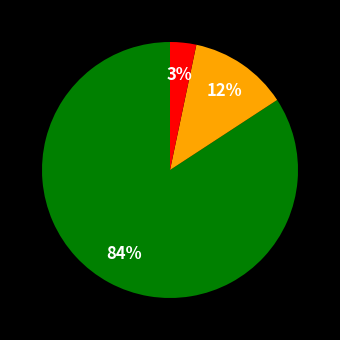

To the nearest percent, what is the average slice percentage?

33%